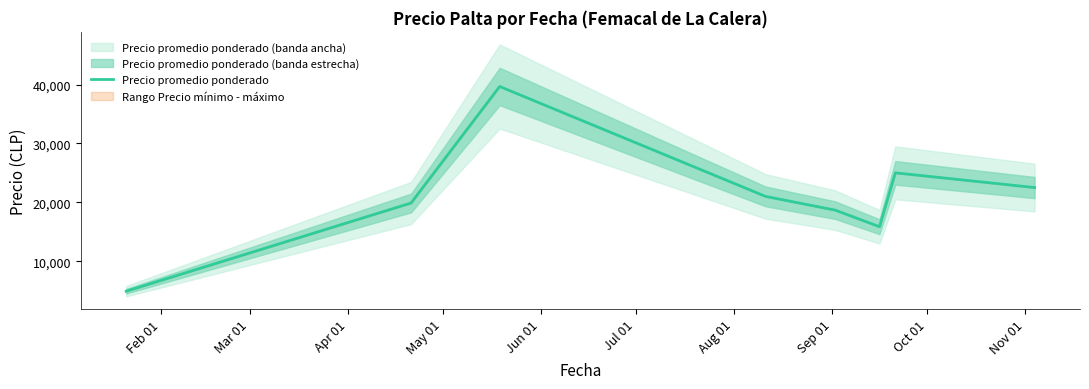

What is the difference between the second highest and minimum values?

20100.0